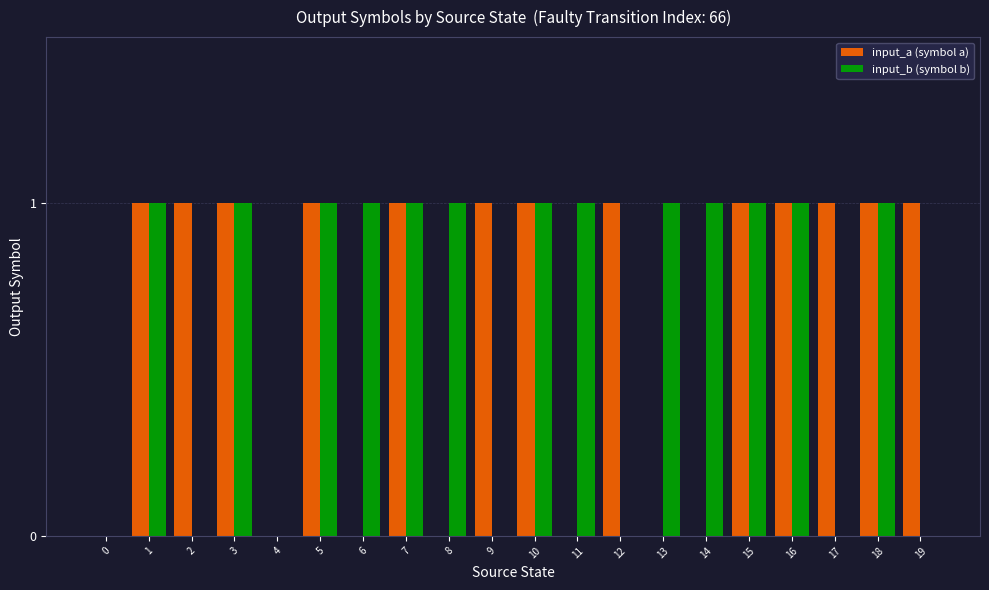

How many input_a (symbol a) values are between 0 and 1?

20